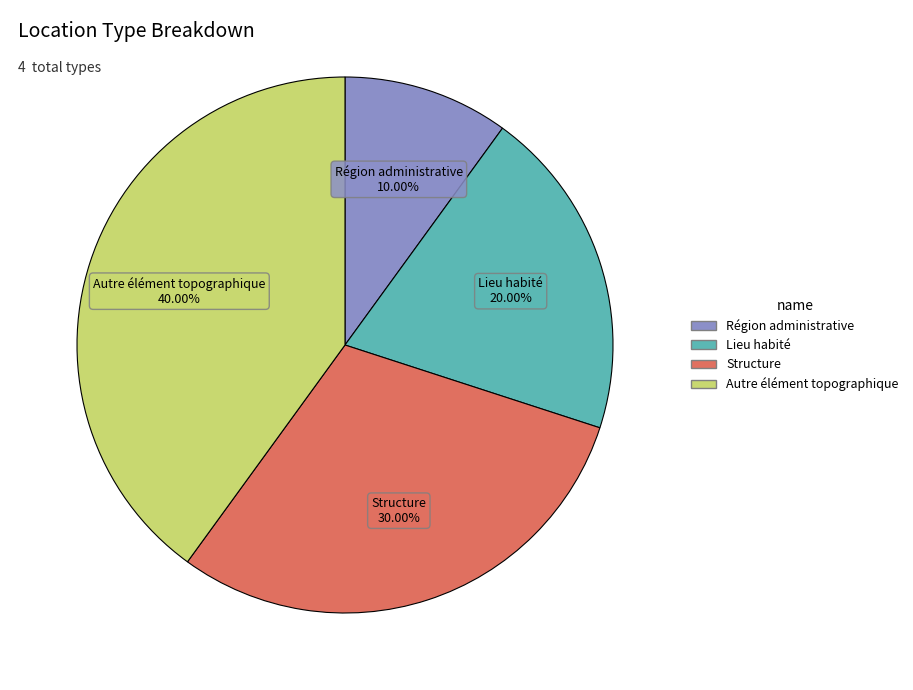

To the nearest percent, what is the difference between the Autre élément topographique and Région administrative slice percentages?

30%